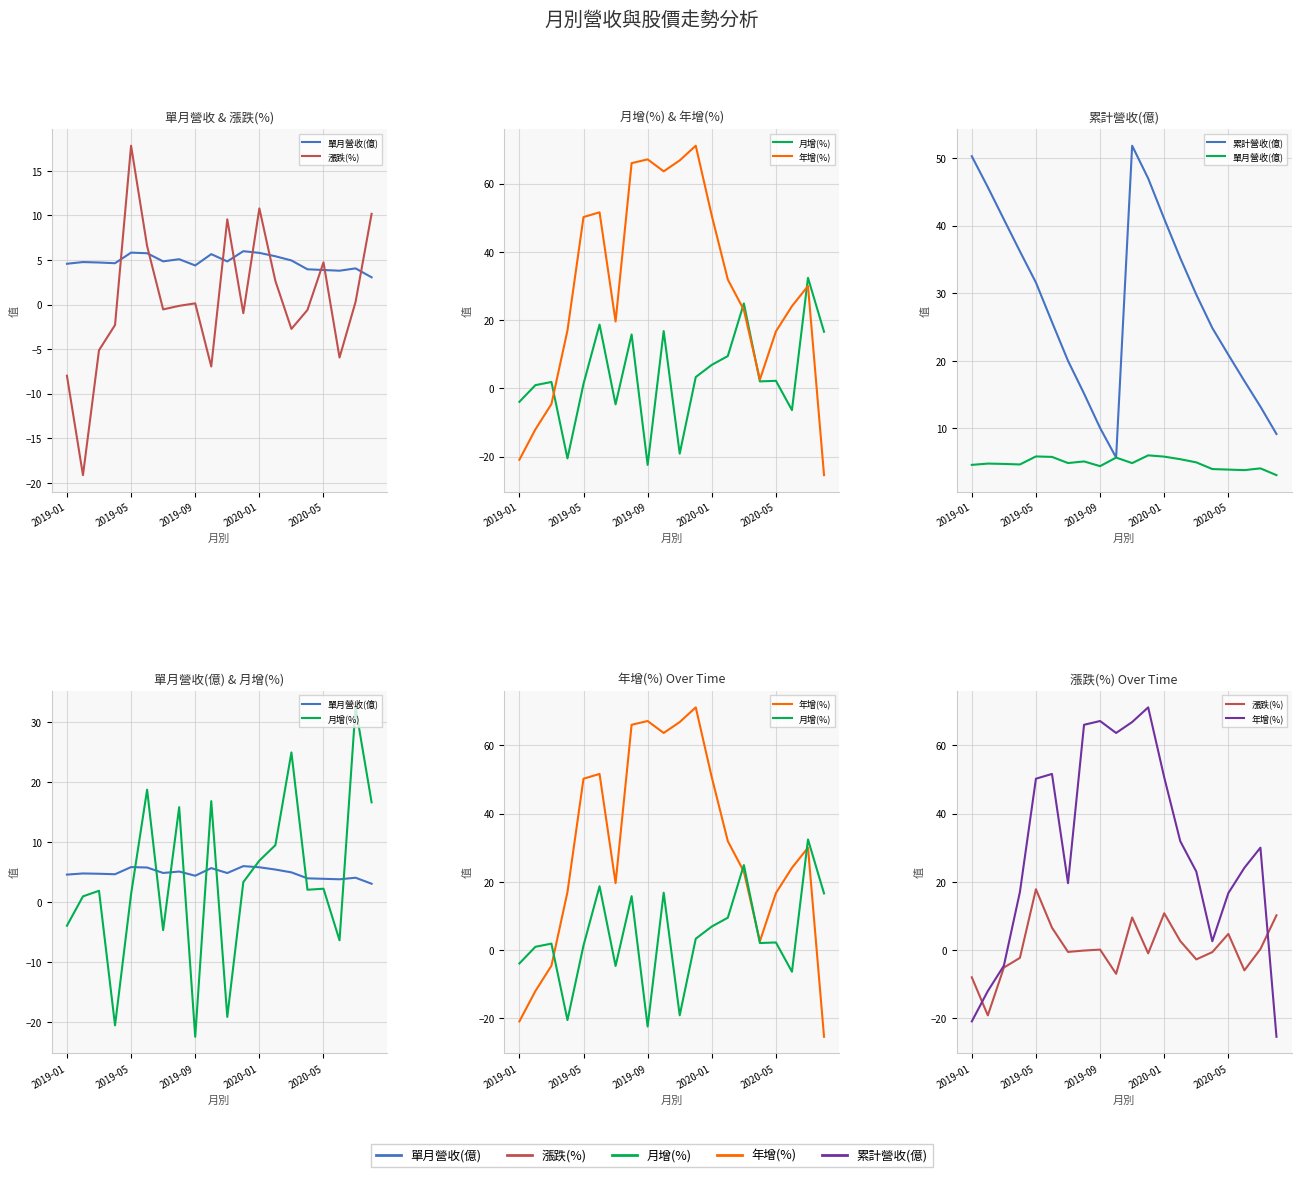

Is it true that 累計營收(億) equals 17.3 at 18?

False